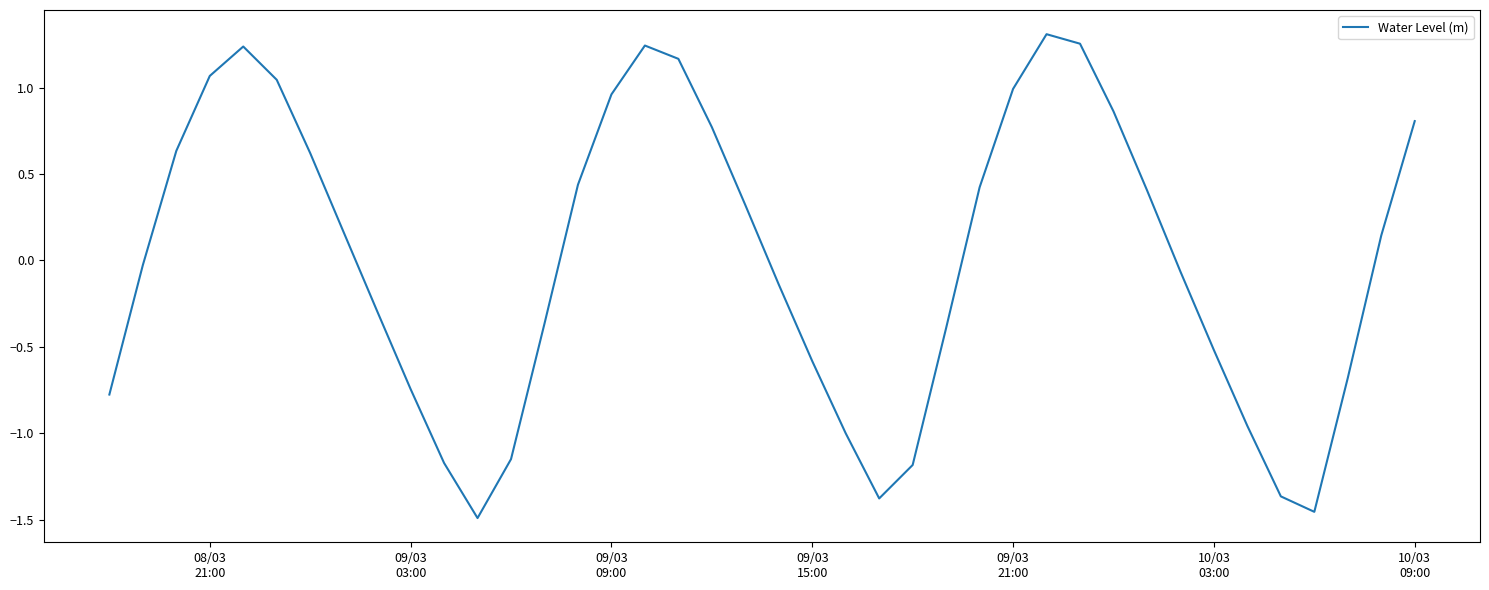

What is the difference between the maximum and minimum values?

2.8